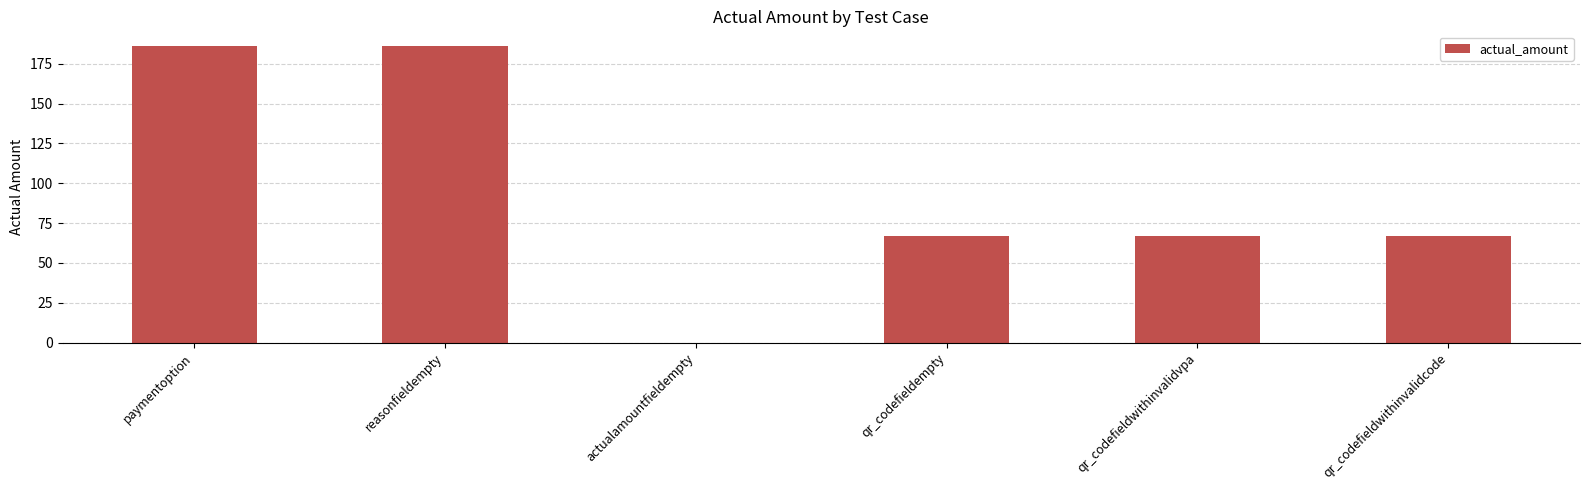

The chart shows a value of 92 at qr_codefieldwithinvalidvpa. True or false?

False